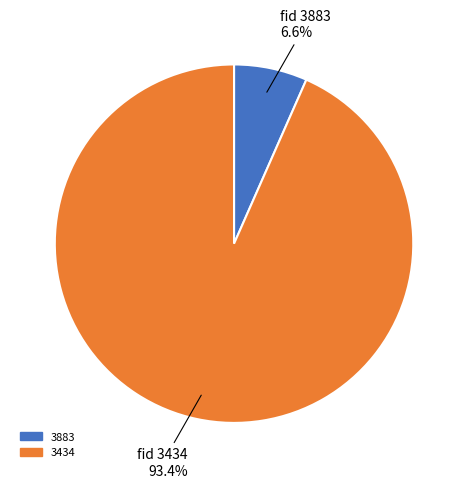

Count the number of slices in the pie.

2